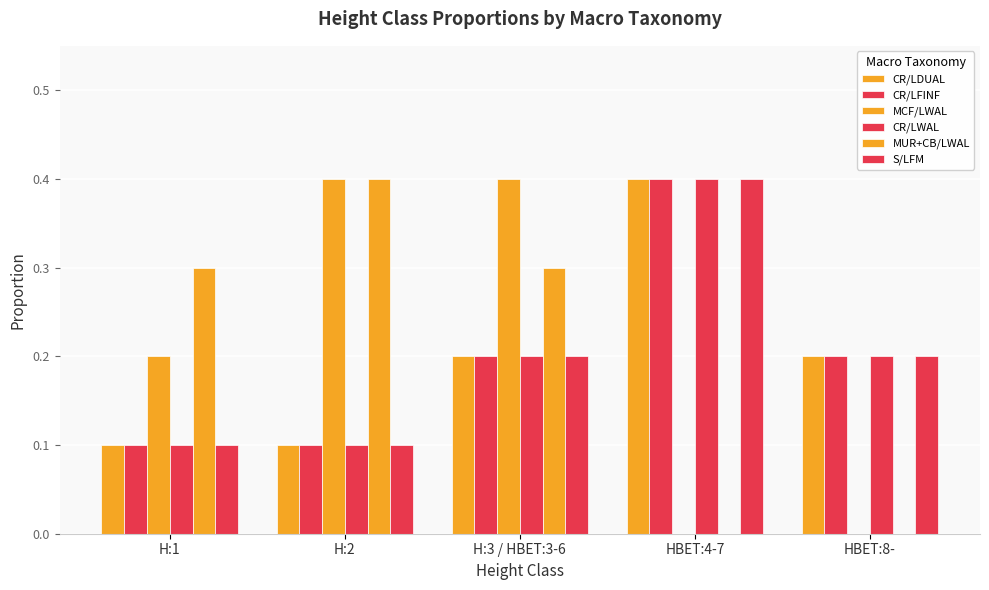

What is the difference between the MUR+CB/LWAL values at H:3 / HBET:3-6 and H:2?

0.1